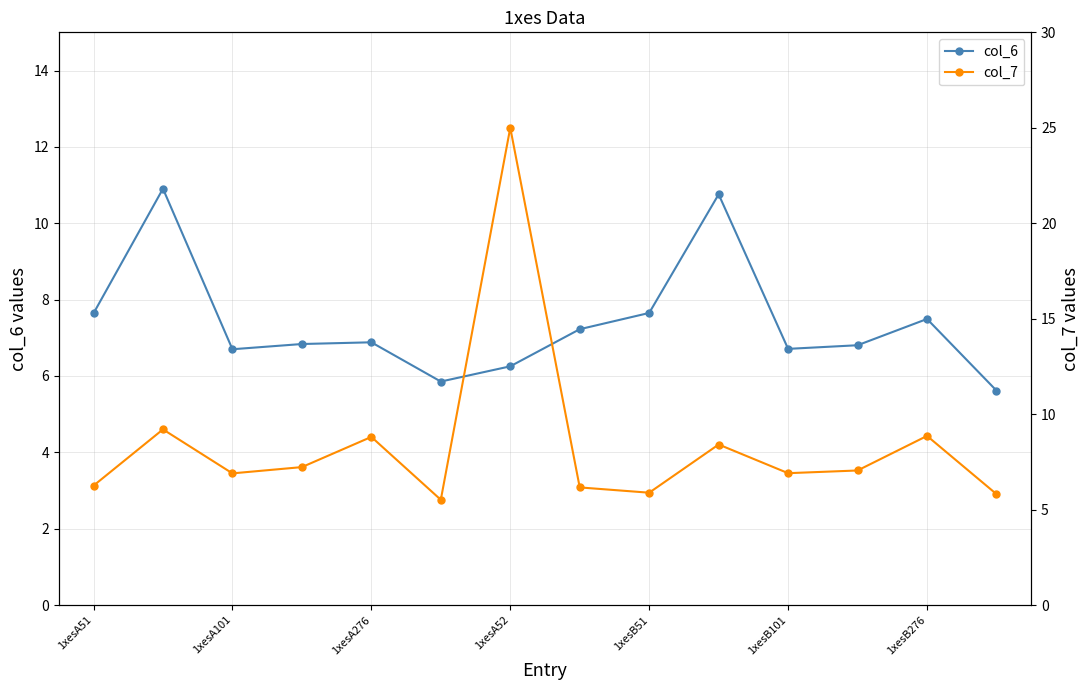

True or false: col_6 has a value of 3.2 at 1xesB276.

False